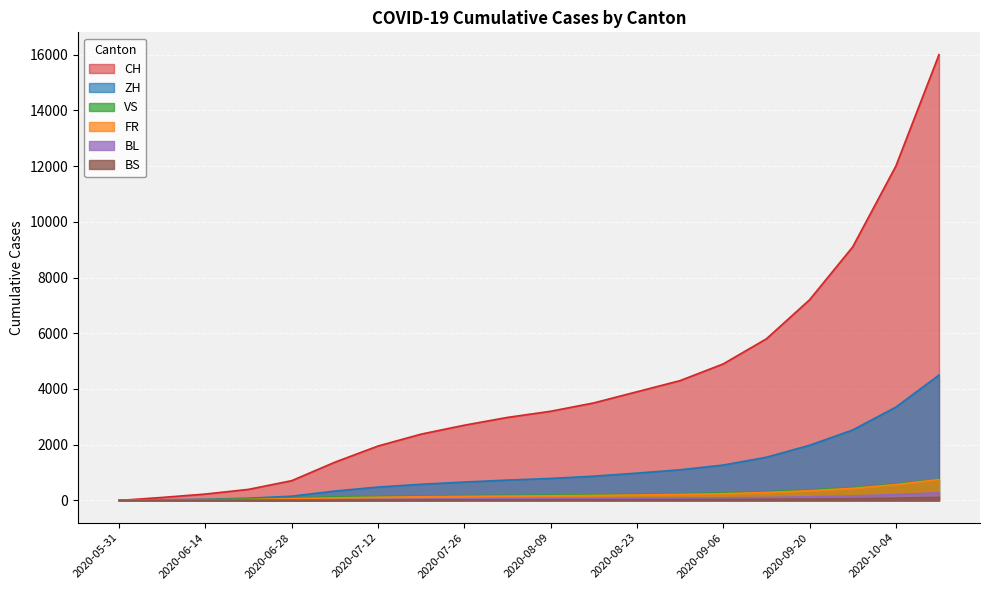

Rank the series by their maximum value, from lowest to highest.

BS, BL, FR, VS, ZH, CH